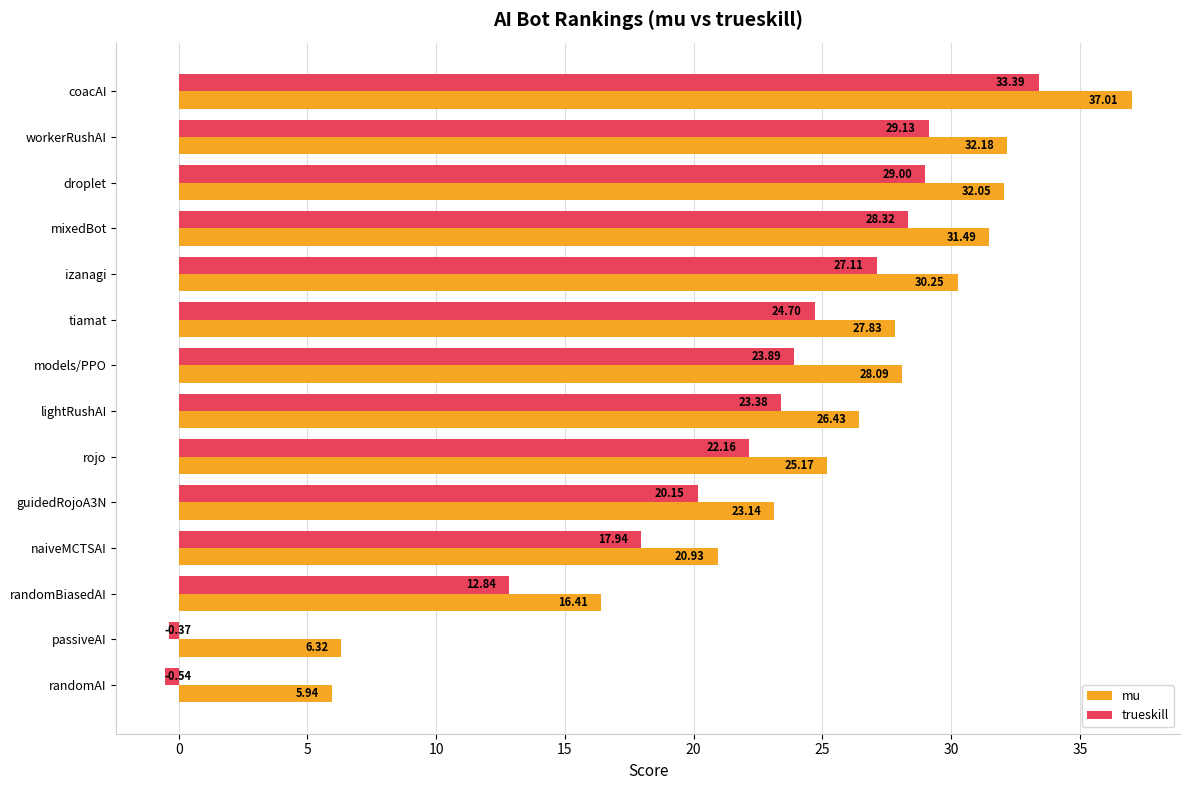

What is the difference between the maximum and minimum values in the trueskill series?

33.9